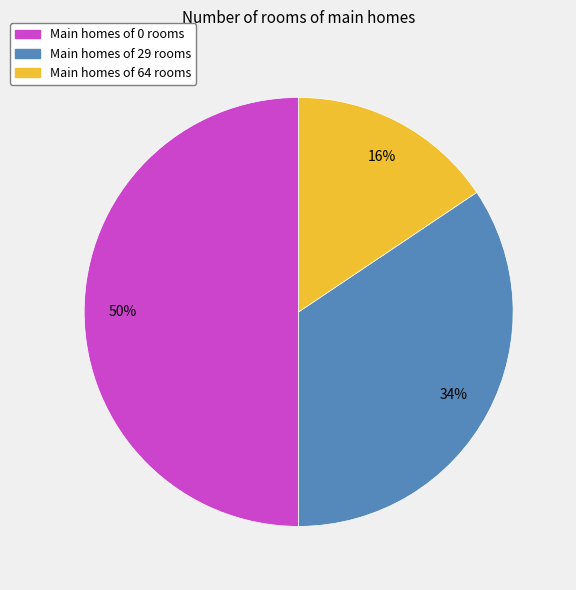

How many segments does this pie chart have?

3